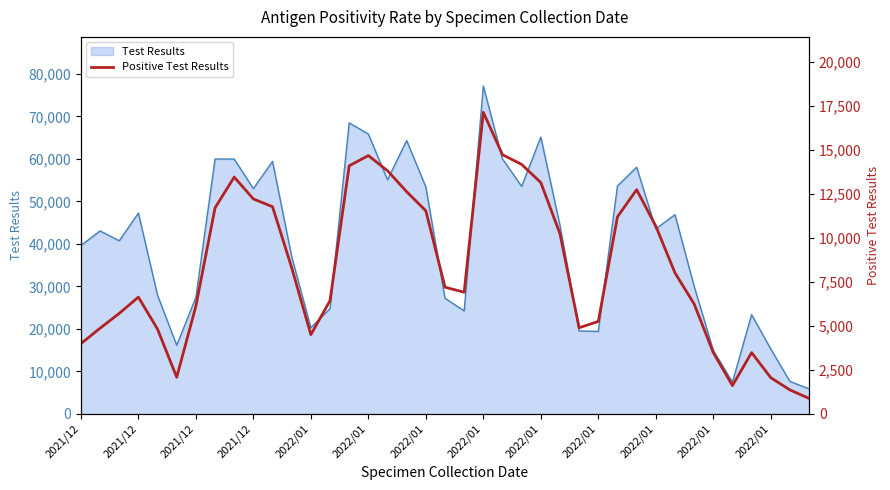

Is it true that the value at 2021/12 is 6123?

True